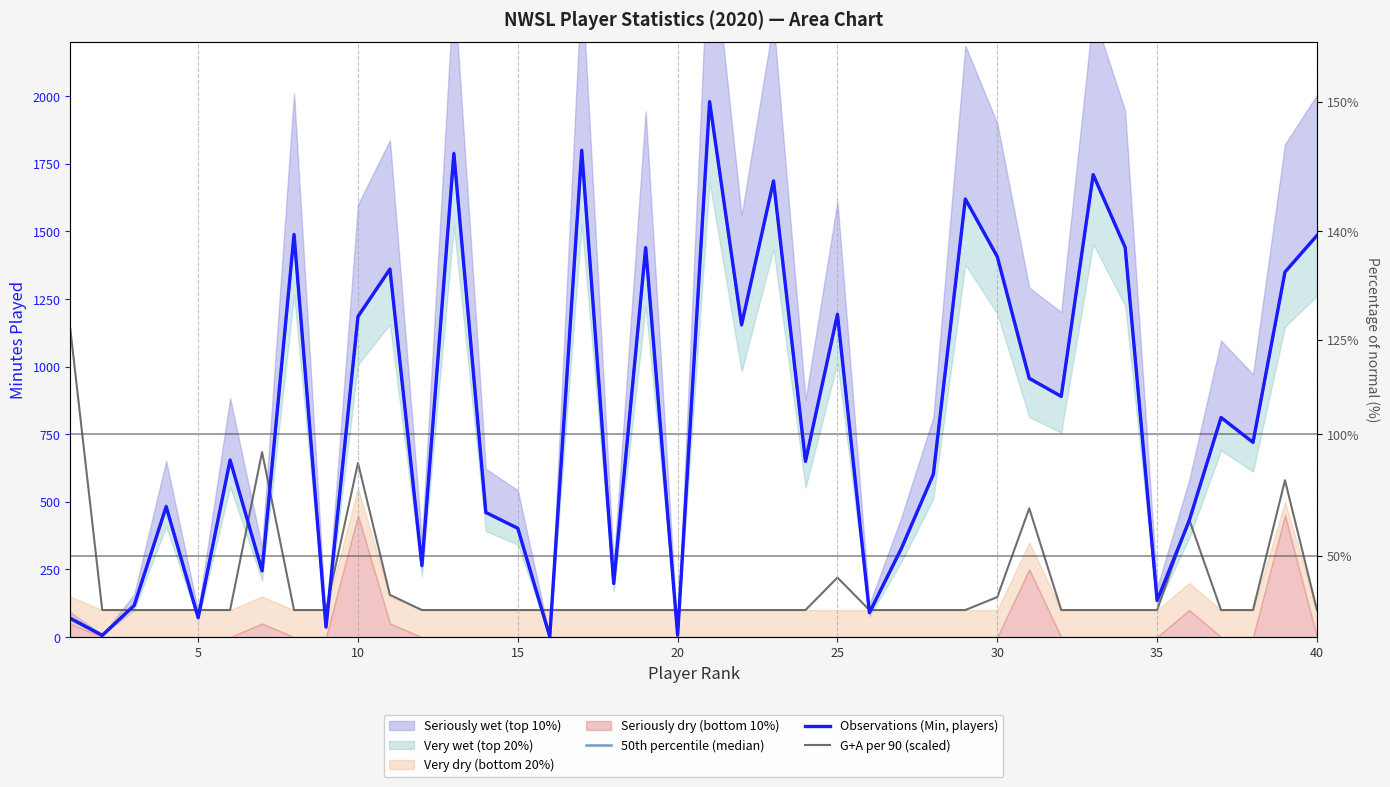

What is the lowest value of the Observations (Min, players) series?

2.0